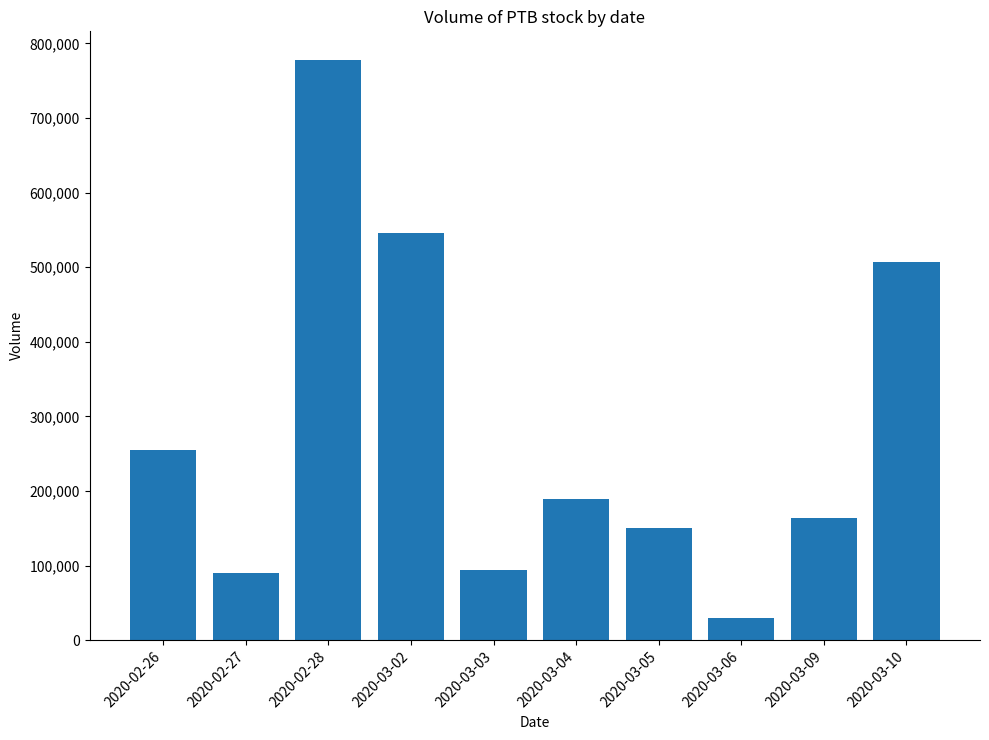

Which category has the lowest value across all series?

2020-03-06